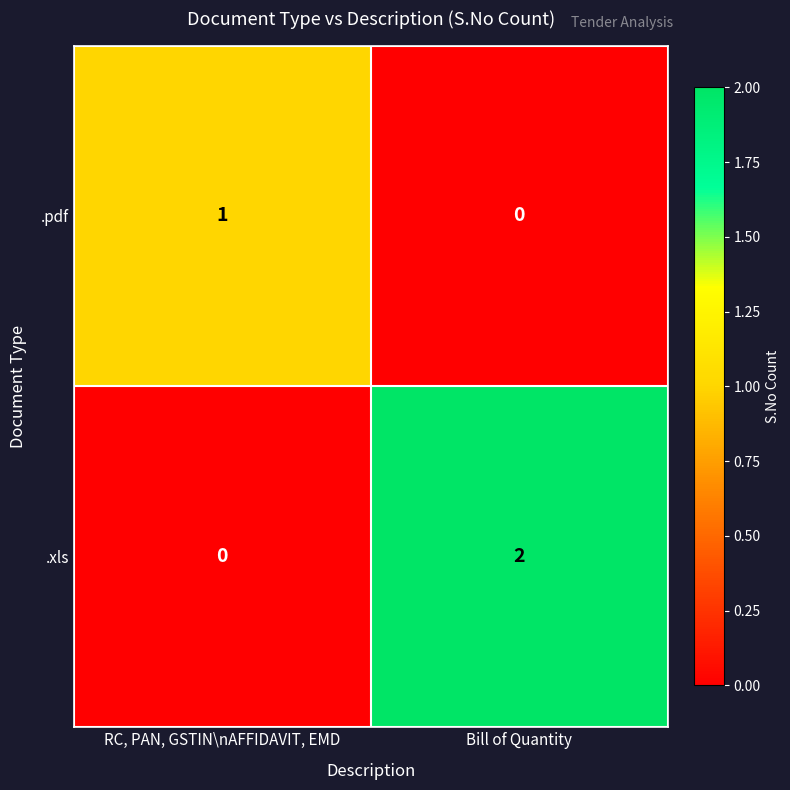

At which label does .xls reach its minimum?

RC, PAN, GSTIN\nAFFIDAVIT, EMD